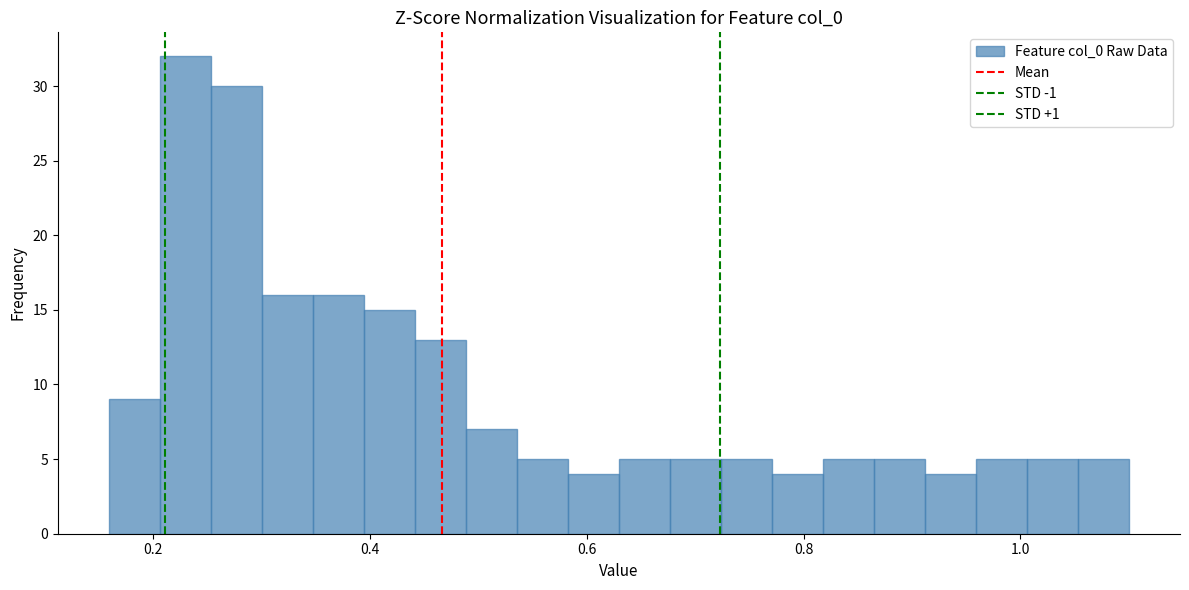

Around what value on the x-axis is the tallest bar? Give the approximate position of its centre, as read against the axis.

0.24